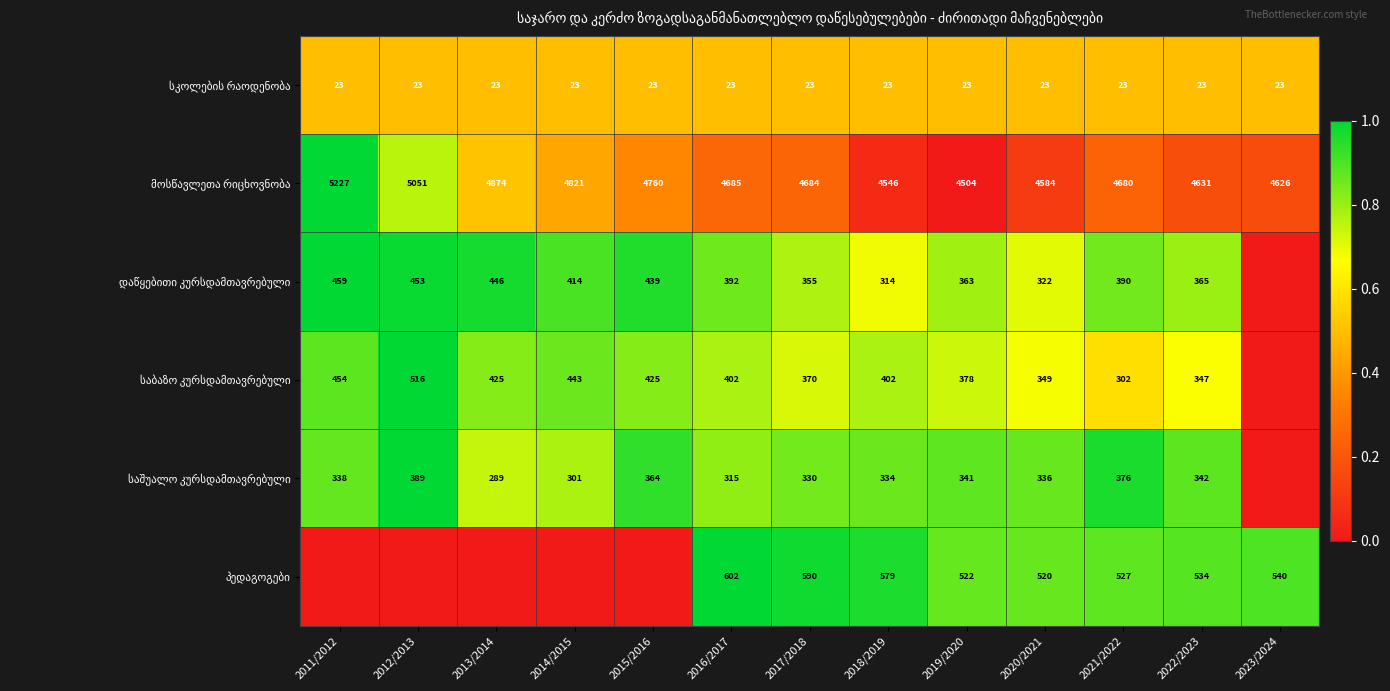

What is the difference between the highest and lowest values at 2020/2021?

4561